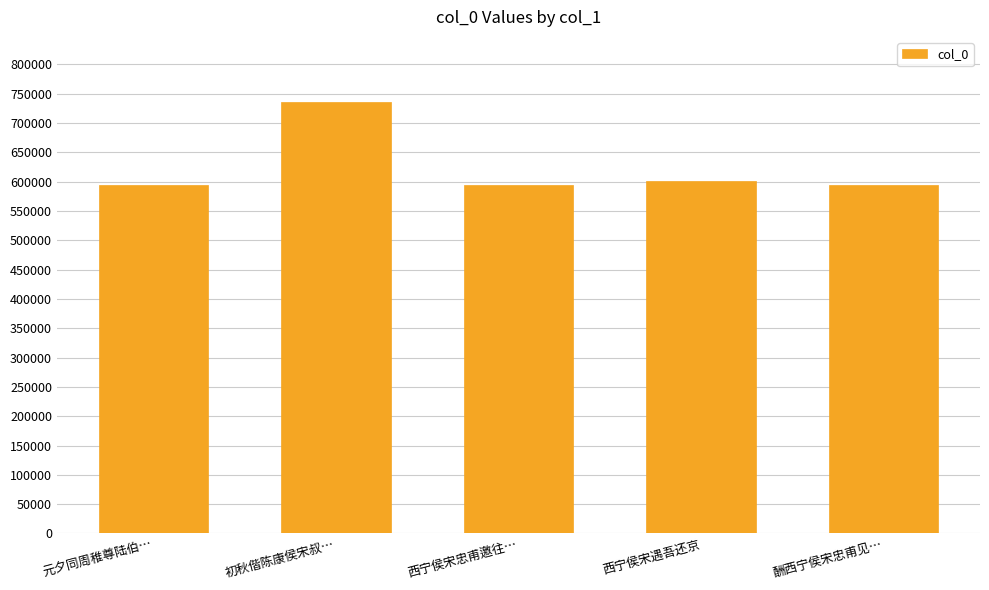

What is the difference between the maximum and minimum values?

142130